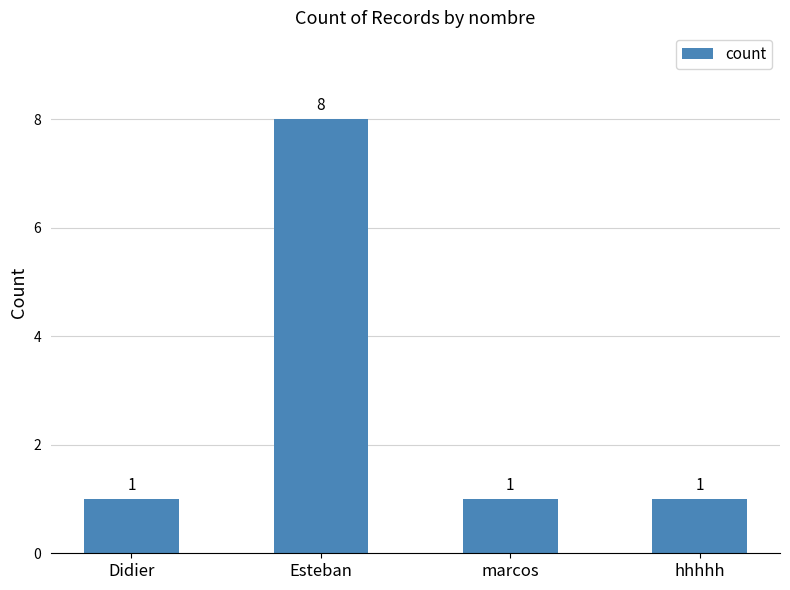

The chart shows a value of 1 at hhhhh. True or false?

True